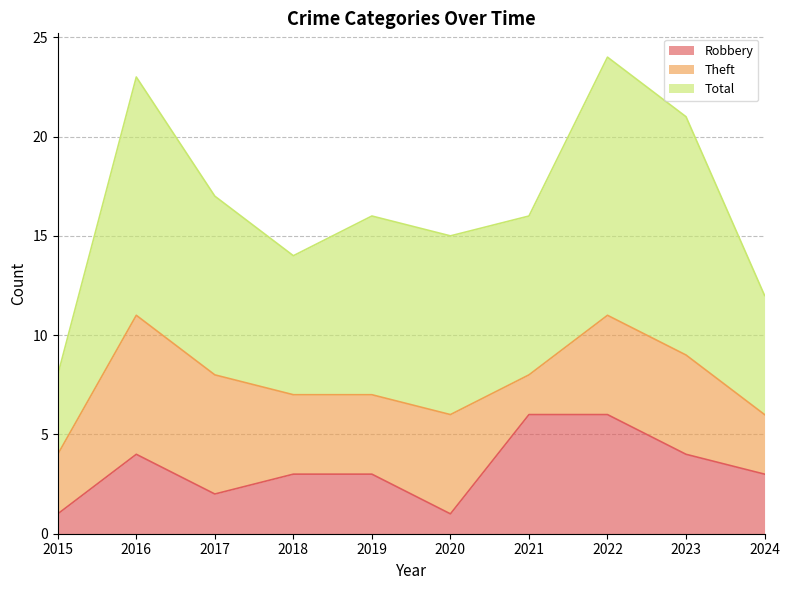

What is the sum of the Total values at 2016 and 2024?

35